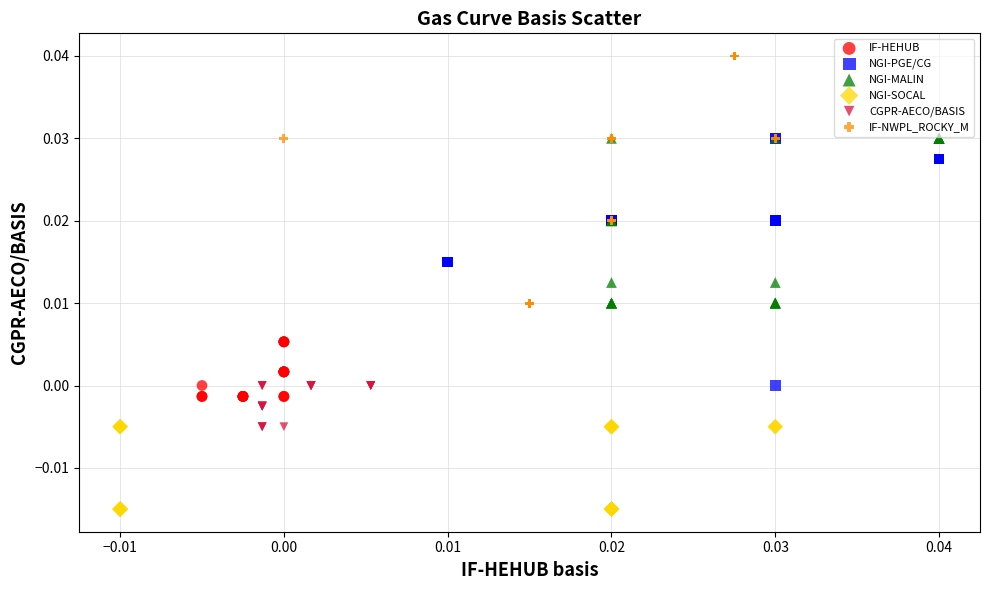

Which series contains the lowest Y value?

NGI-SOCAL